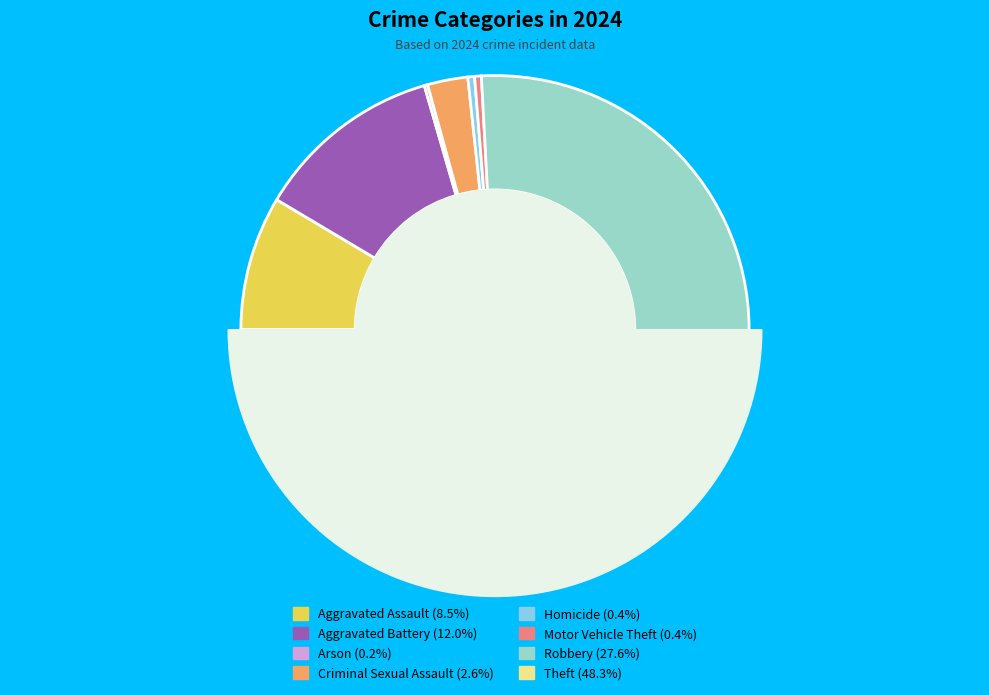

What is the total percentage of Aggravated Battery and Homicide?

12.4%